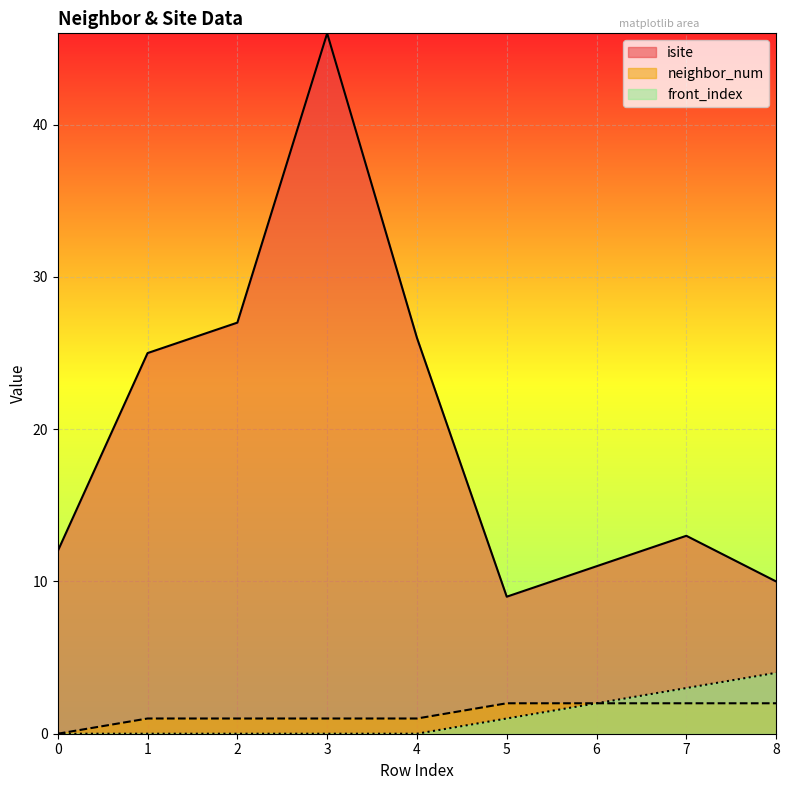

What is the maximum value for front_index?

4